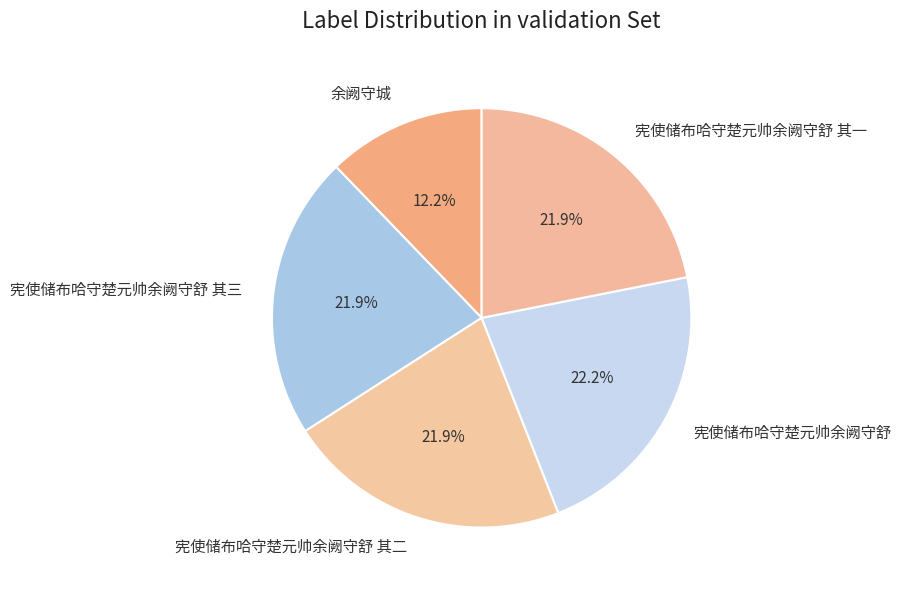

Does 宪使储布哈守楚元帅余阙守舒 其三 account for over 50% of the chart?

No